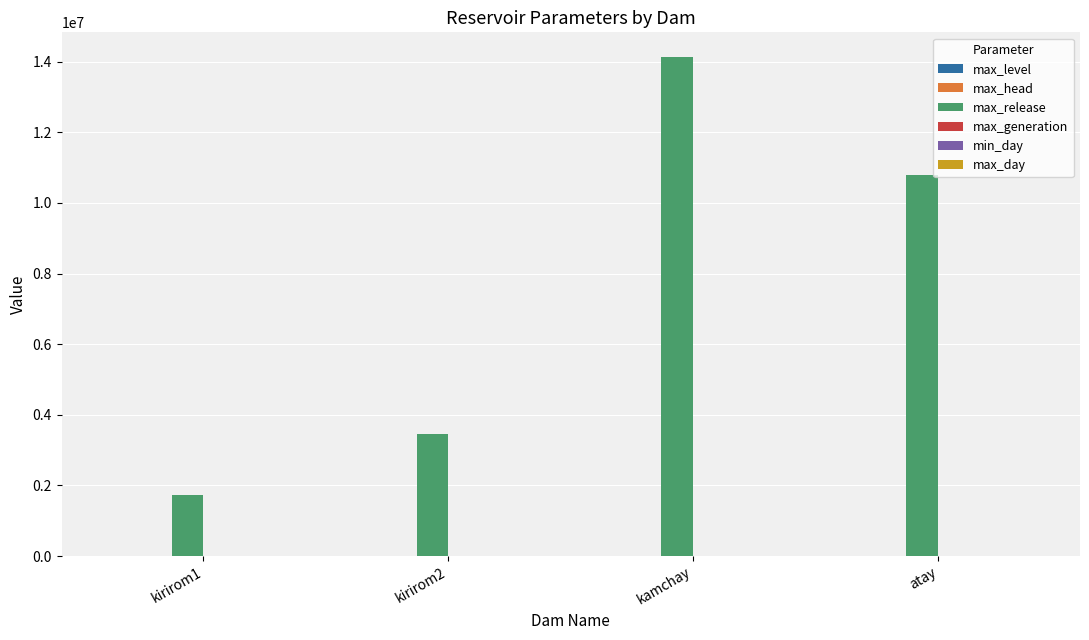

Which label corresponds to the largest value in the chart?

kamchay